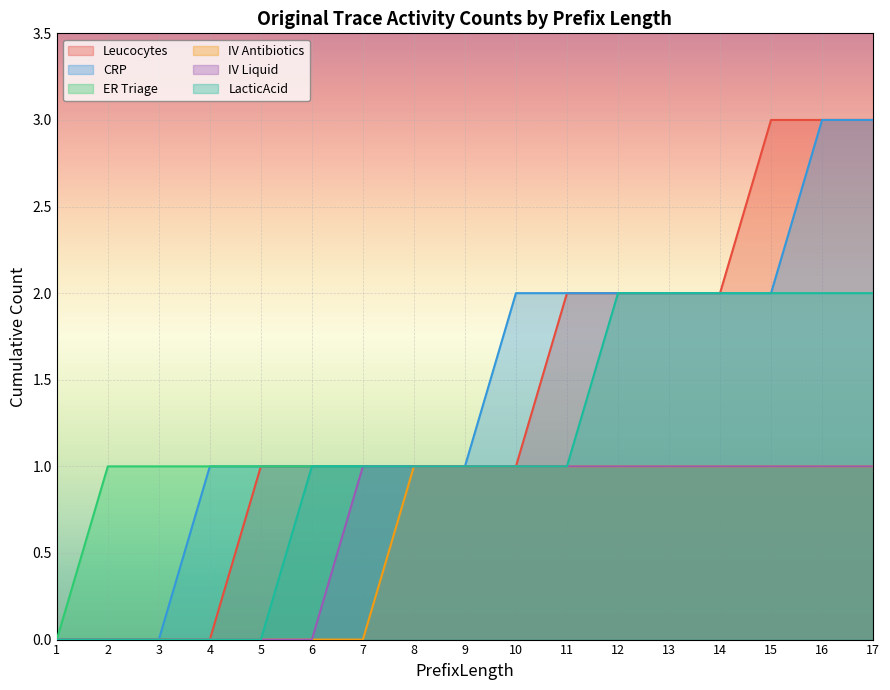

Count the IV Antibiotics values in the range 0 to 1.

17